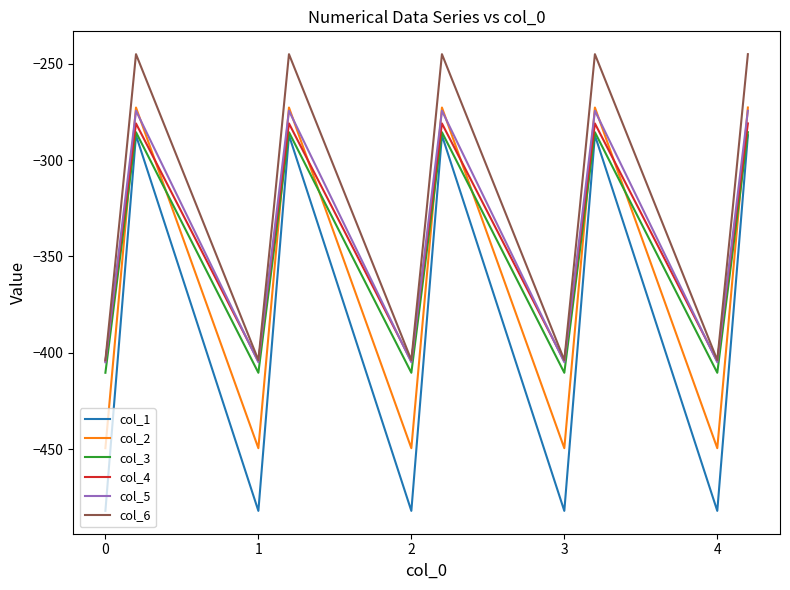

How many interior local valleys does the col_5 series have?

4